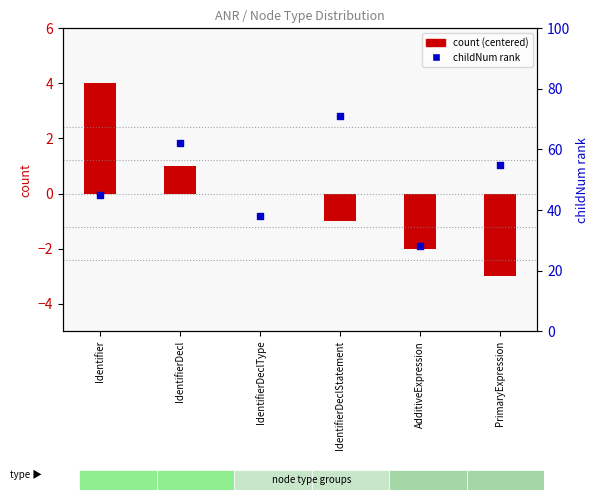

What is the total value across all series at PrimaryExpression?

52